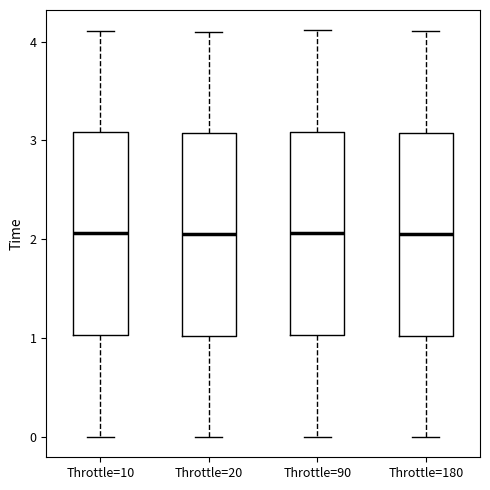

Reading left to right, read every box against the y-axis: the position of its median line, the range the box covers, and the ends of its whiskers. The values are not printed on the chart, so give them approximately, as read against the axis.

Throttle=10: median 2.1, box 1.0 to 3.1, whiskers 0.0 to 4.1
Throttle=20: median 2.1, box 1.0 to 3.1, whiskers 0.0 to 4.1
Throttle=90: median 2.1, box 1.0 to 3.1, whiskers 0.0 to 4.1
Throttle=180: median 2.1, box 1.0 to 3.1, whiskers 0.0 to 4.1